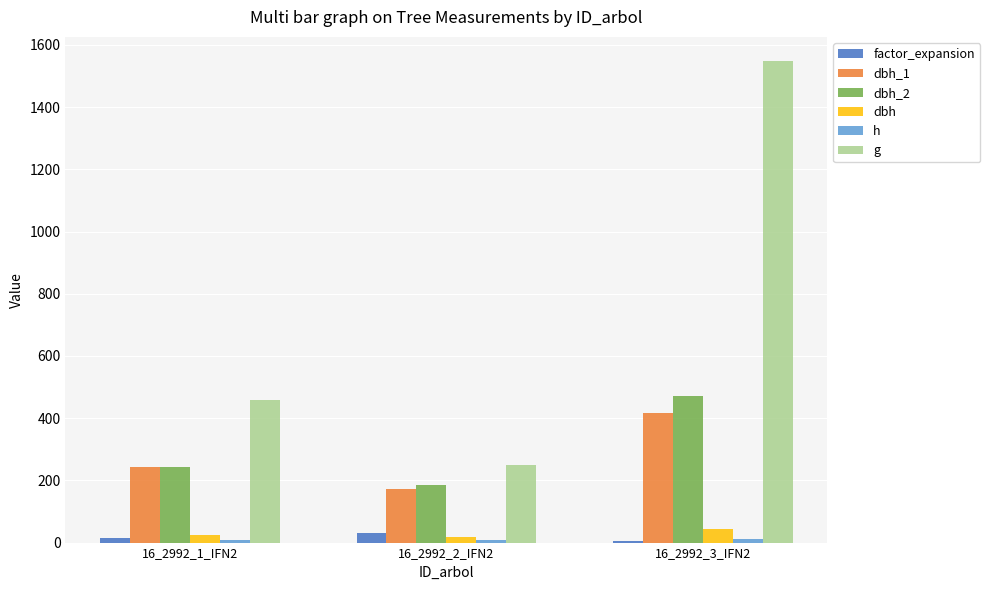

How many distinct data groups are displayed?

6